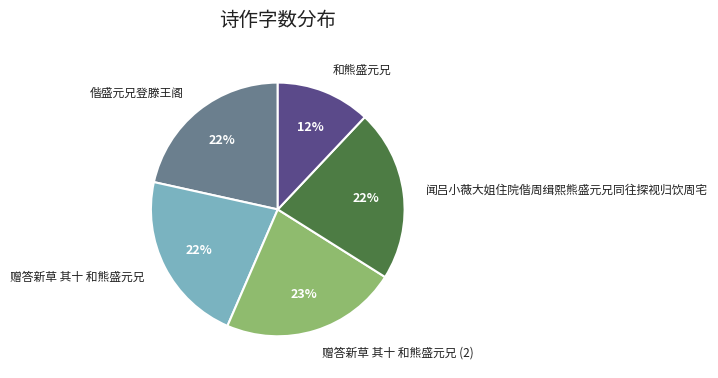

Combined, do 赠答新草 其十 和熊盛元兄 and 和熊盛元兄 account for over 50%?

No